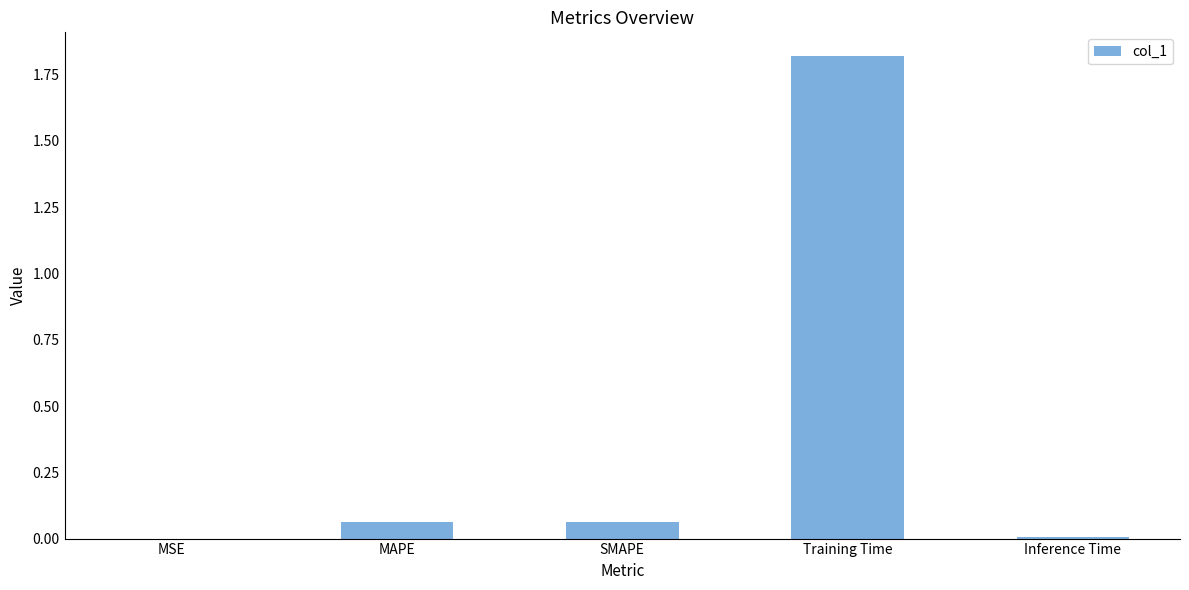

Count the number of data series in this chart.

1